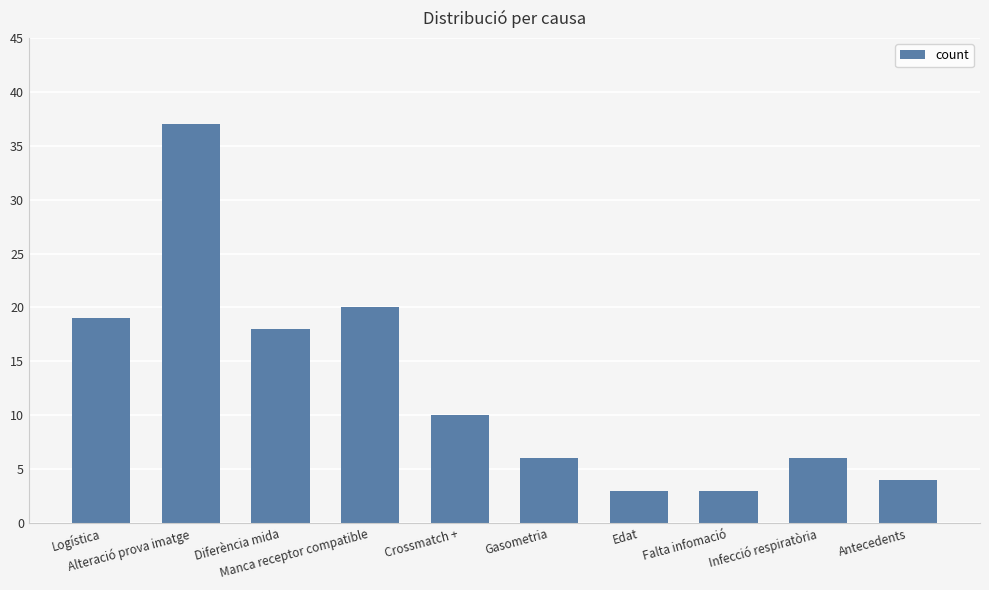

How many data points are less than 10?

5